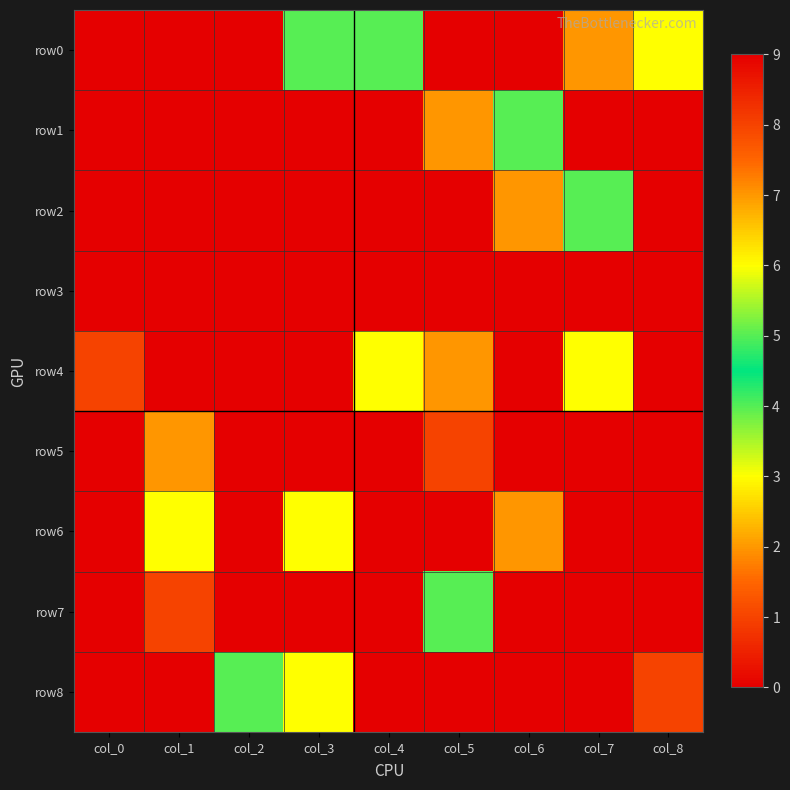

What is the difference between the highest and lowest values at col_5?

7